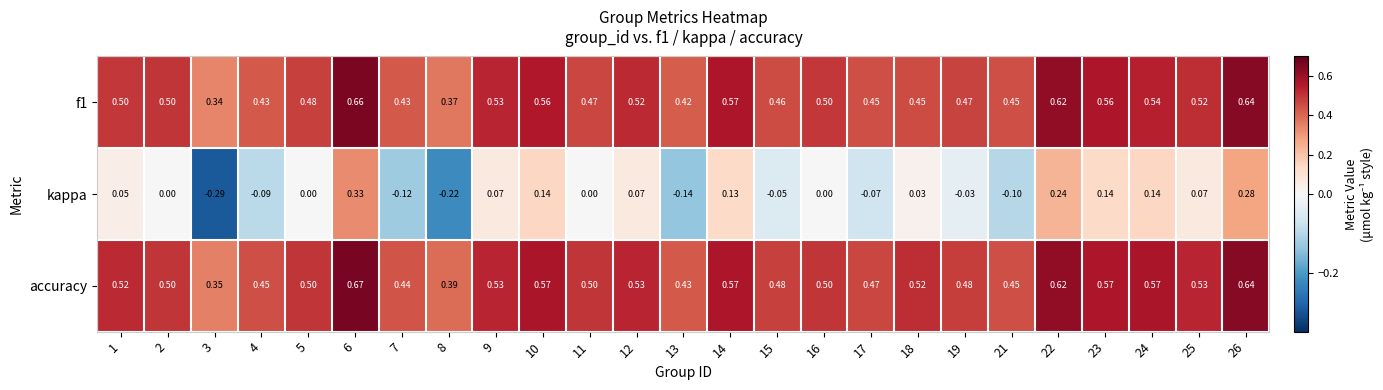

How many negative values does the kappa series have?

9